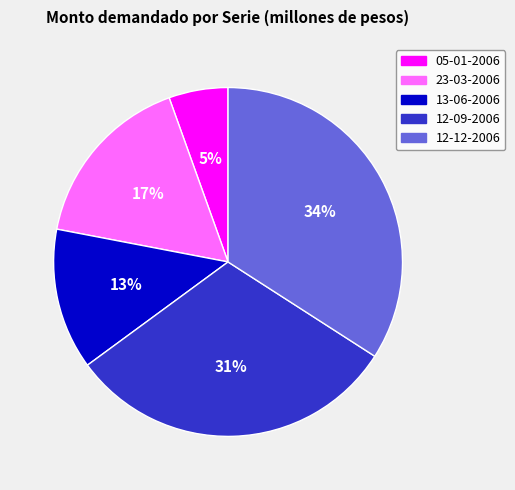

Between 12-12-2006 and 23-03-2006, which is larger?

12-12-2006